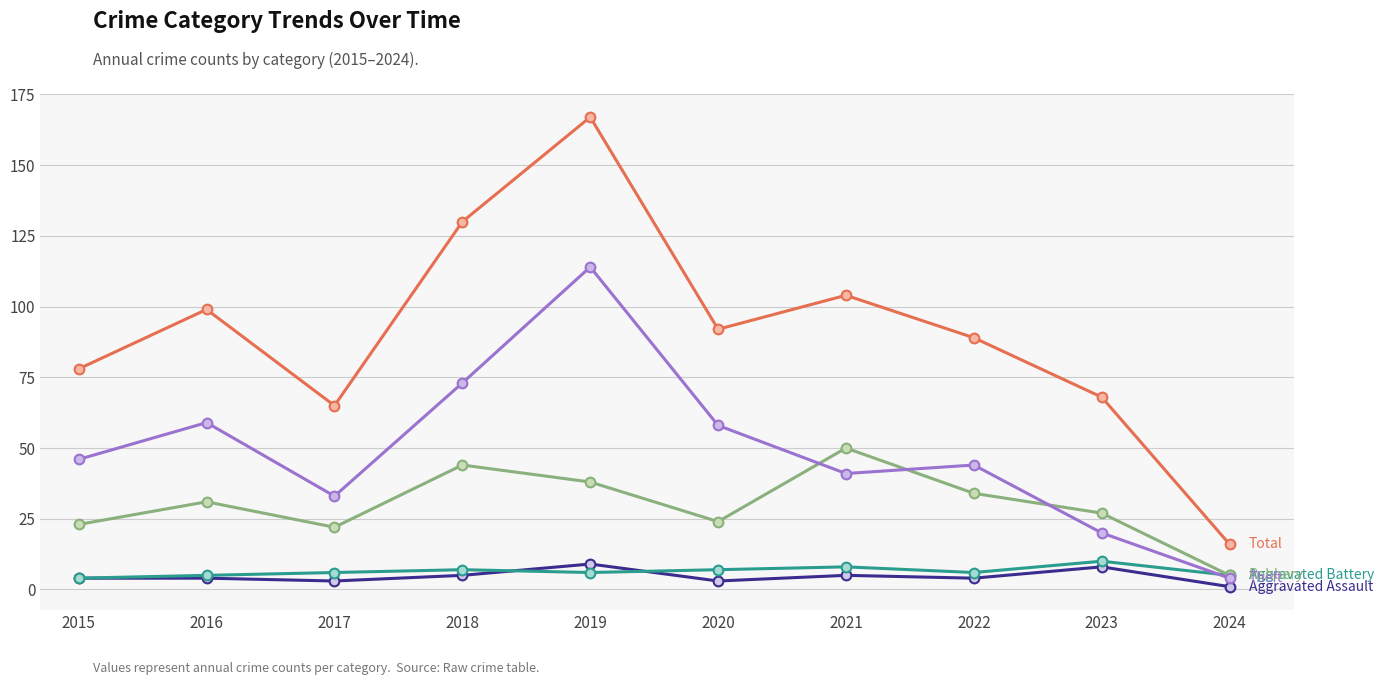

What is the spread (max minus min) of values at 2021?

99